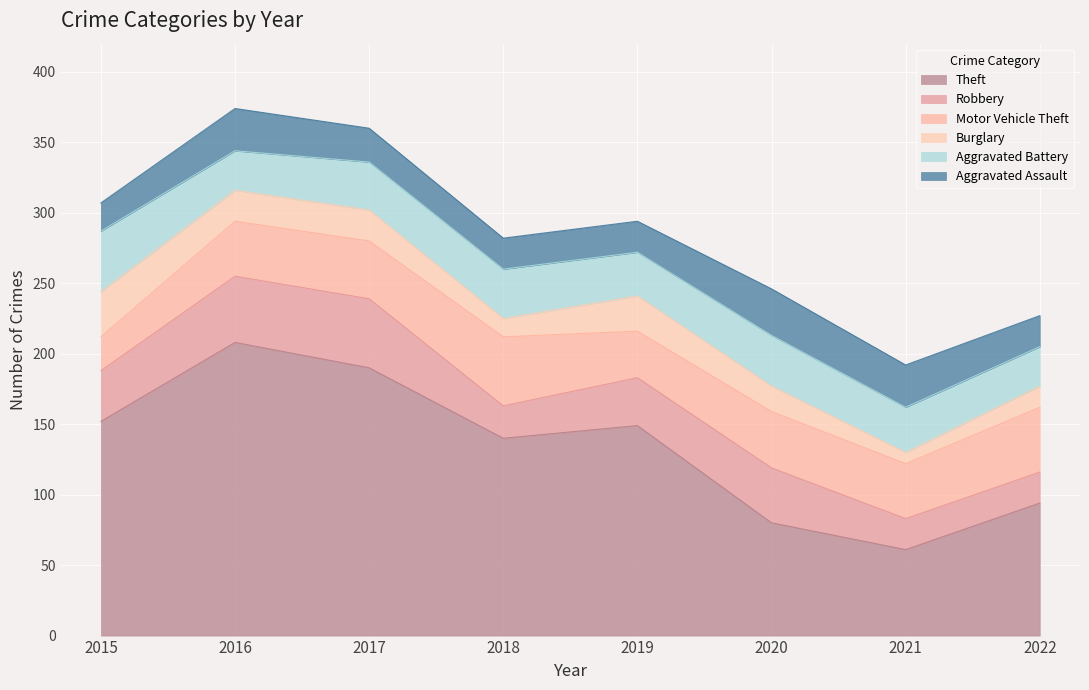

Reading right to left, list all the values displayed in this chart.

Theft: 2022=94	2021=61	2020=80	2019=149	2018=140	2017=190	2016=208	2015=152
Robbery: 2022=22	2021=22	2020=39	2019=34	2018=23	2017=49	2016=47	2015=36
Motor Vehicle Theft: 2022=46	2021=39	2020=40	2019=33	2018=49	2017=41	2016=39	2015=24
Burglary: 2022=15	2021=8	2020=18	2019=25	2018=13	2017=22	2016=22	2015=32
Aggravated Battery: 2022=28	2021=32	2020=36	2019=31	2018=35	2017=34	2016=28	2015=43
Aggravated Assault: 2022=22	2021=30	2020=33	2019=22	2018=22	2017=24	2016=30	2015=20